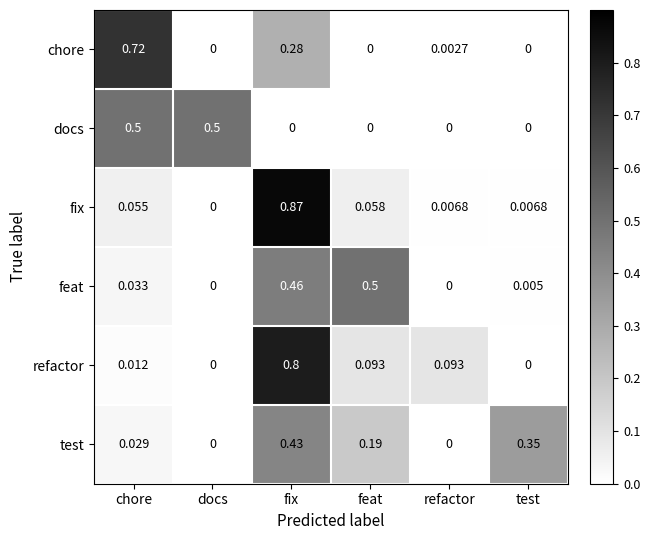

At how many categories does at least one series exceed 0?

6